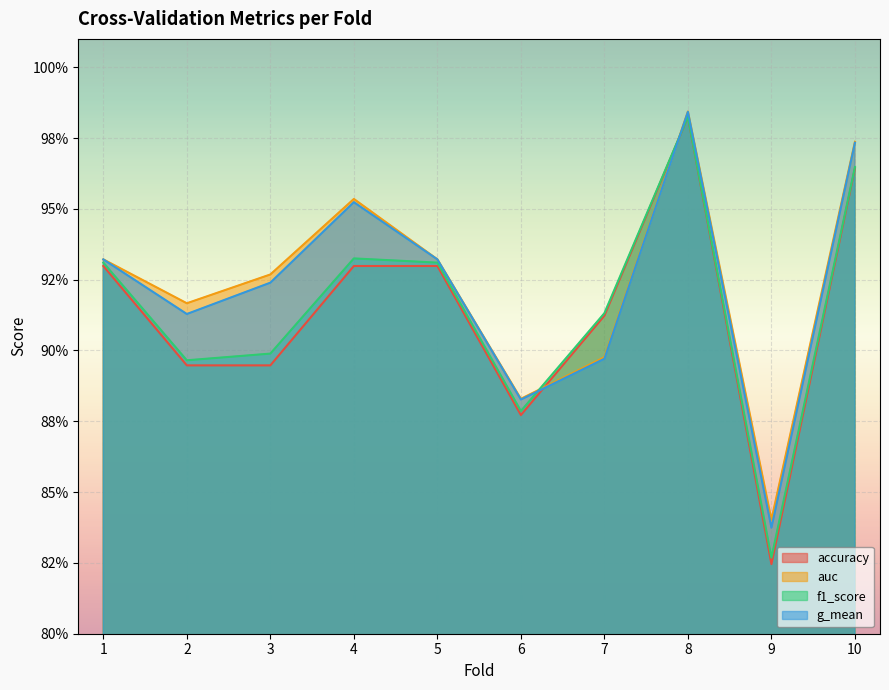

Is it true that f1_score equals 0.9 at 6?

True